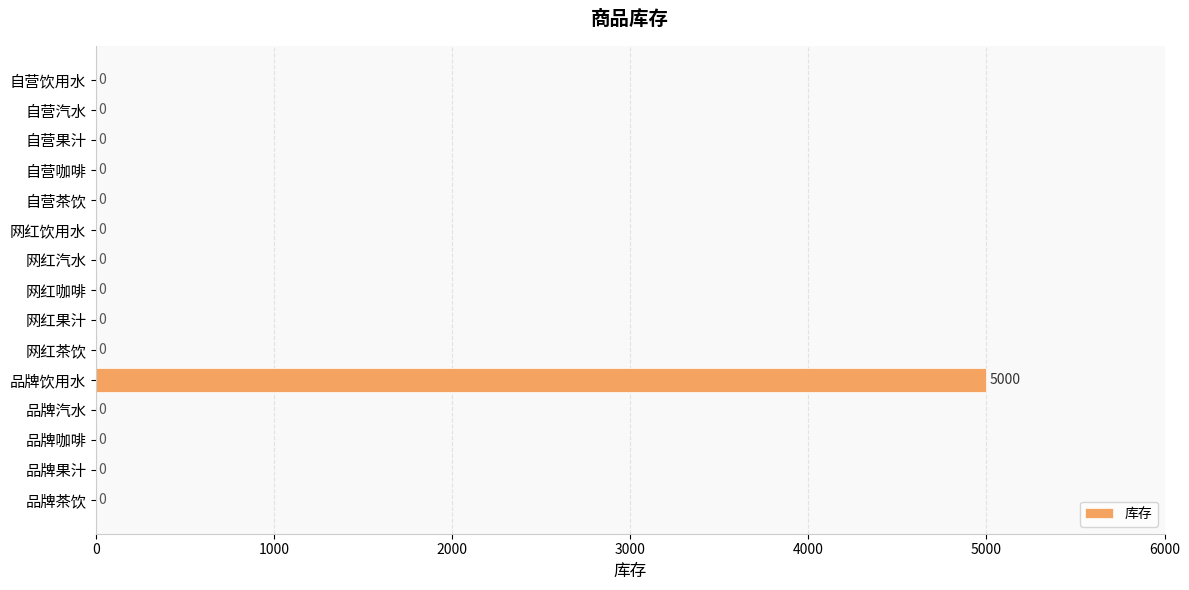

What is the average value?

333